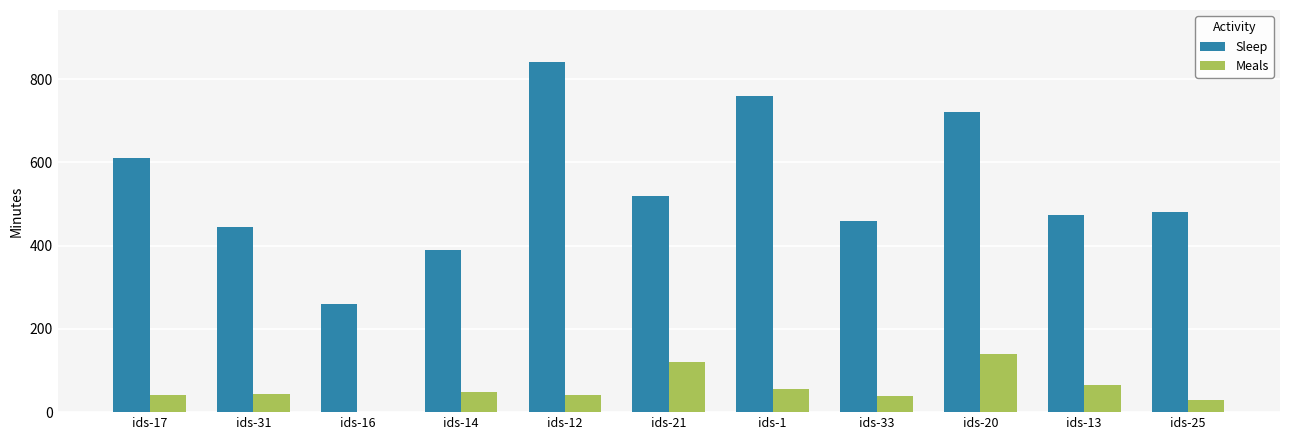

How many distinct data groups are displayed?

2